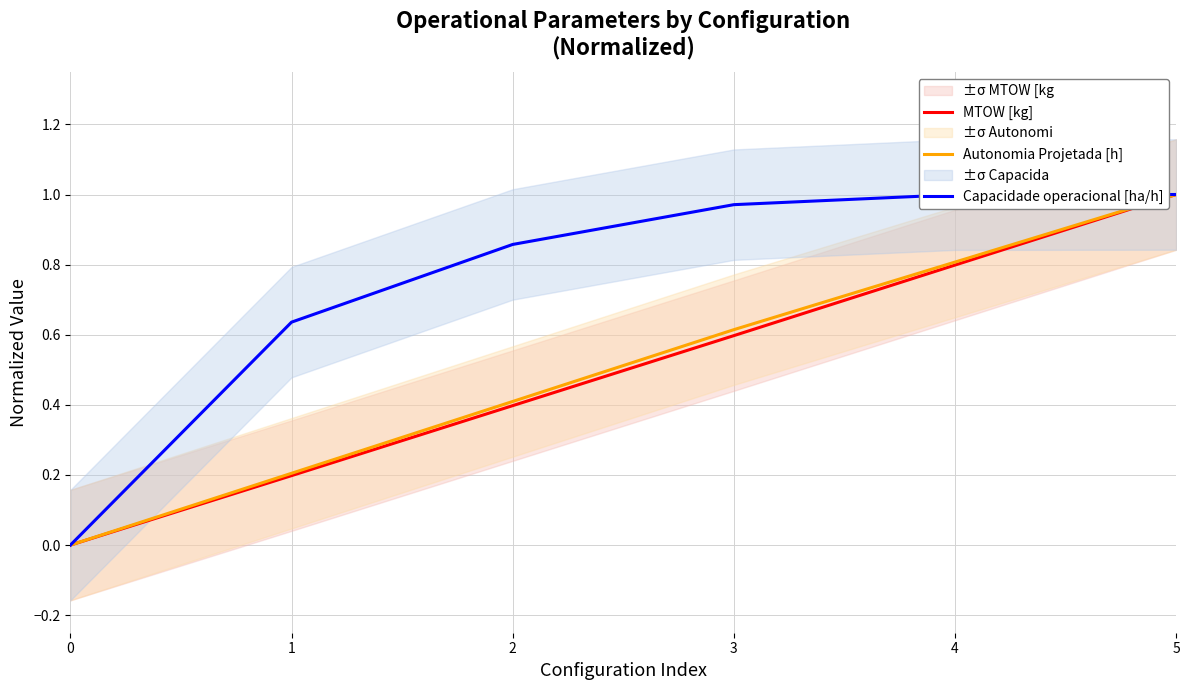

Reading left to right, extract all data points from this chart.

MTOW [kg]: 0.0	0.2	0.4	0.6	0.8	1.0
Autonomia Projetada [h]: 0.0	0.2	0.4	0.6	0.8	1.0
Capacidade operacional [ha/h]: 0.0	0.6	0.9	1.0	1.0	1.0